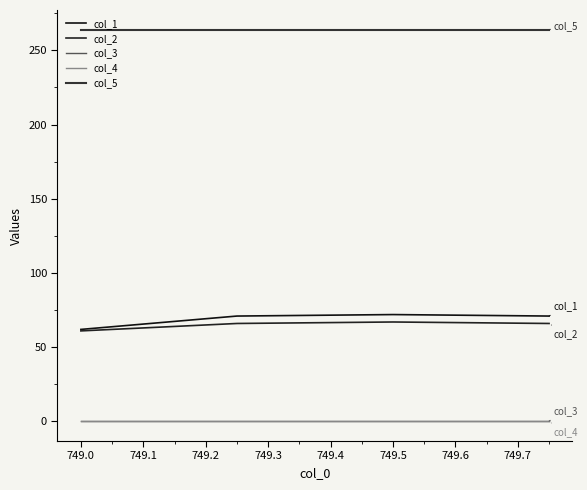

How many lines are shown in the chart?

5